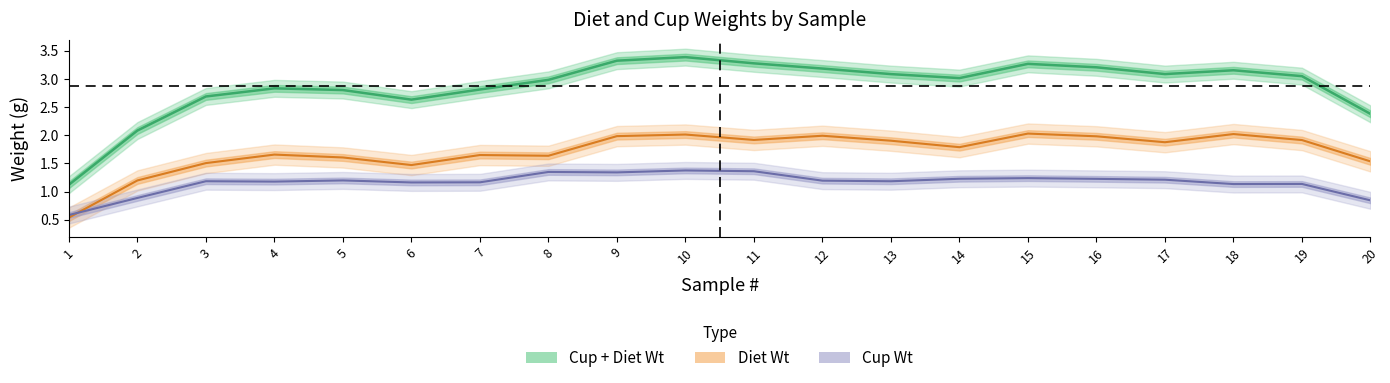

Between 2 and 9, which series saw the biggest shift?

Cup + Diet Wt